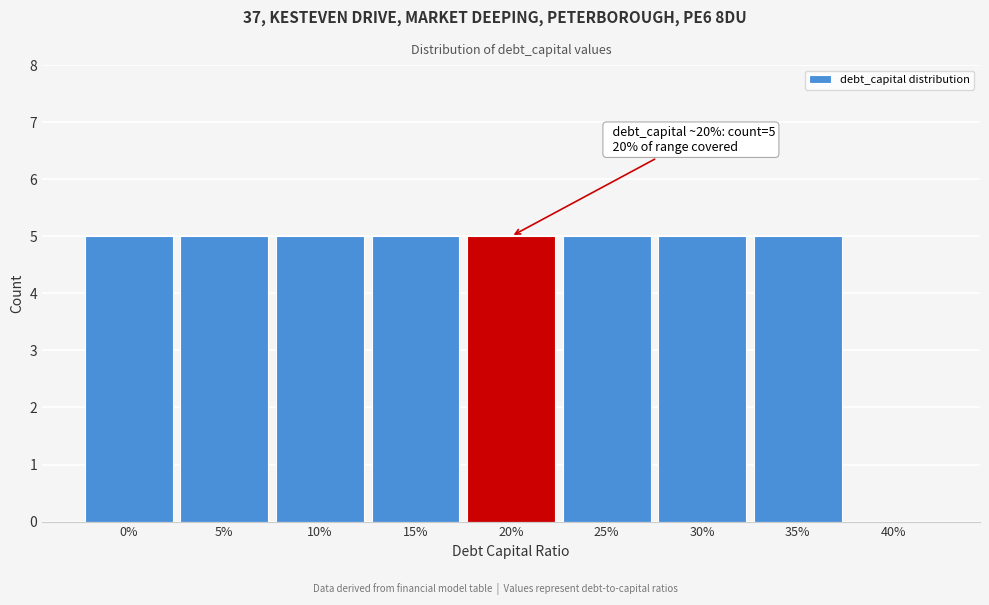

Reading left to right, extract all data points from this chart.

0%=5	5%=5	10%=5	15%=5	20%=5	25%=5	30%=5	35%=5	40%=0